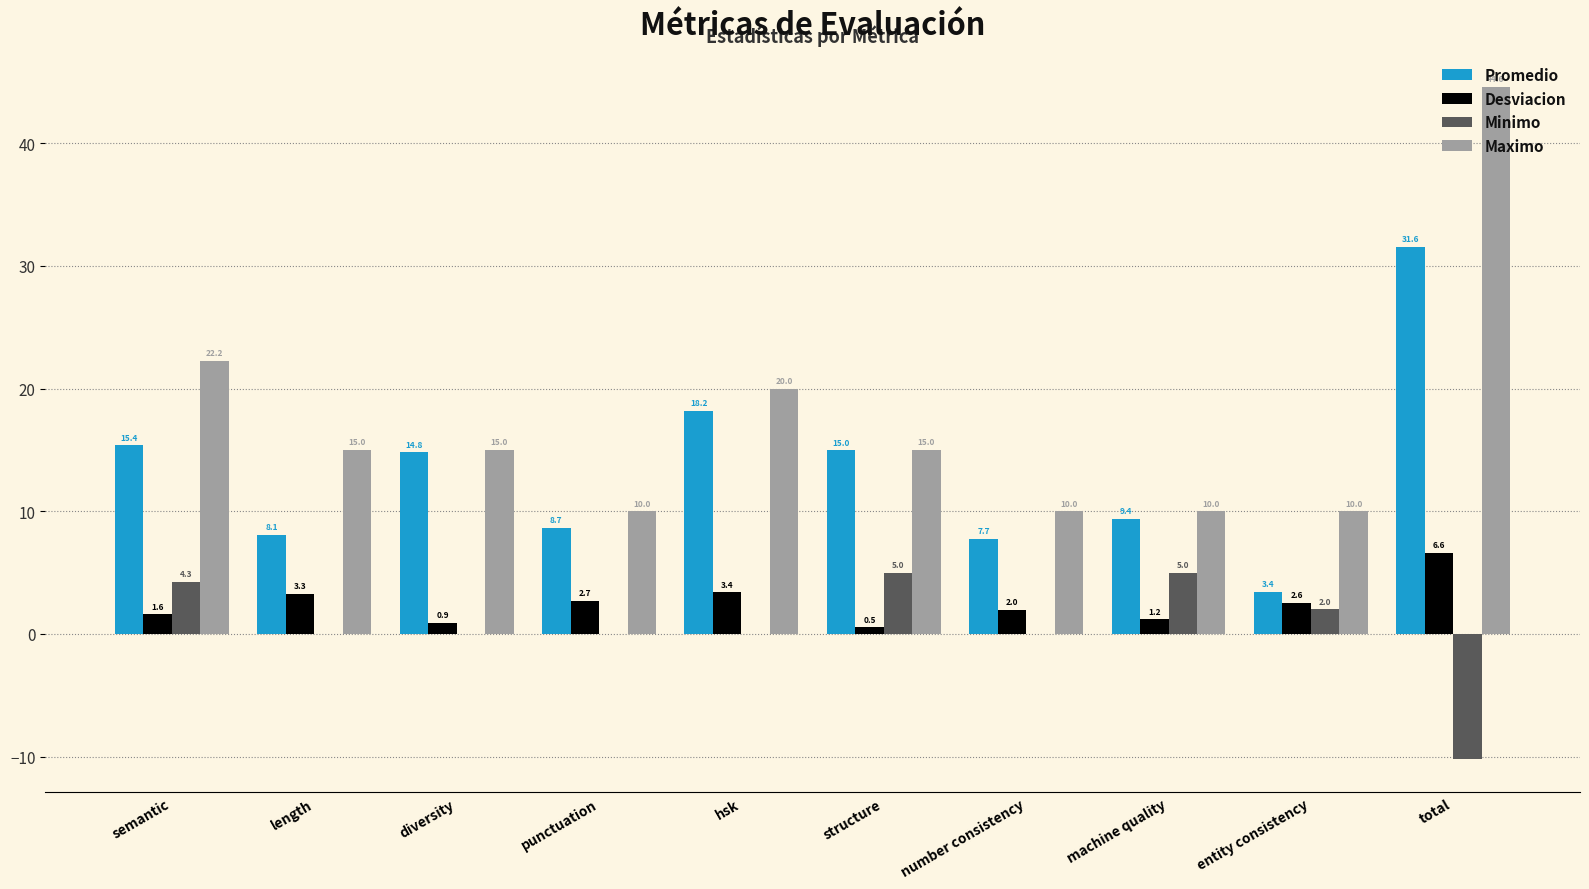

What is the sum of the Maximo values at machine quality and number consistency?

20.0